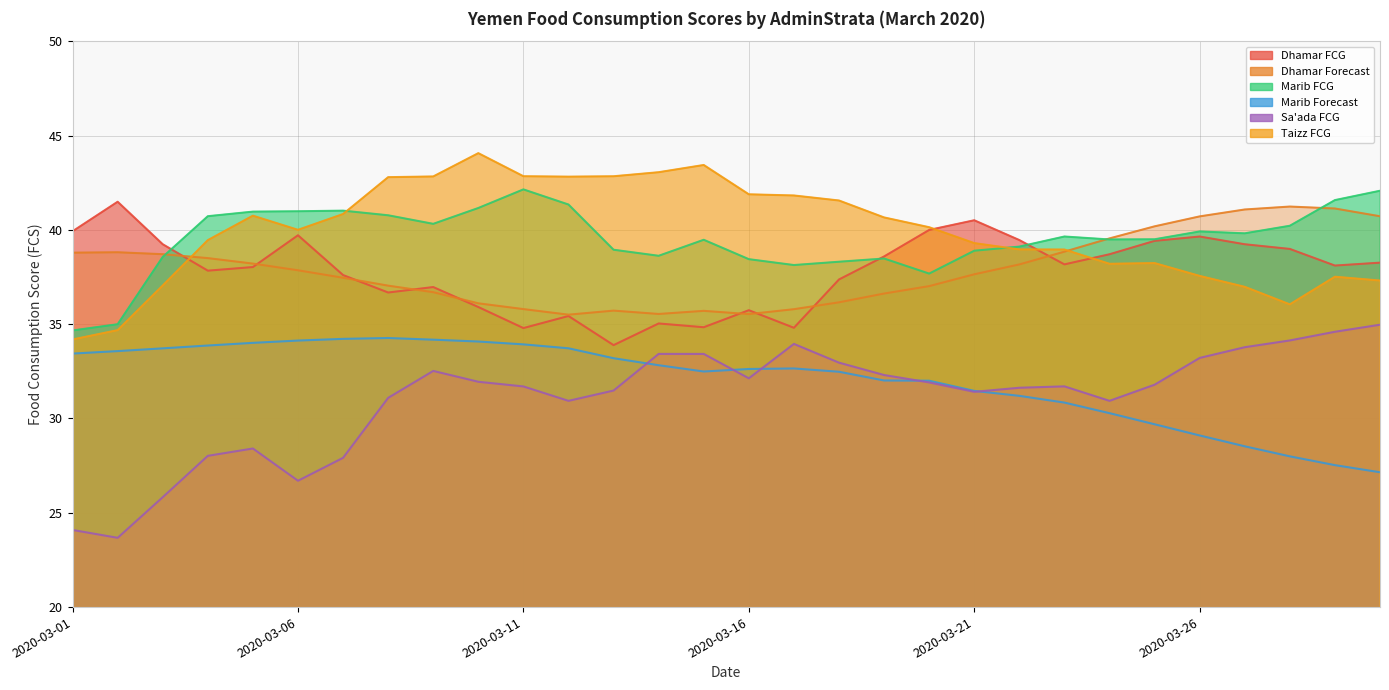

What is the highest value of the Marib Forecast series?

34.3